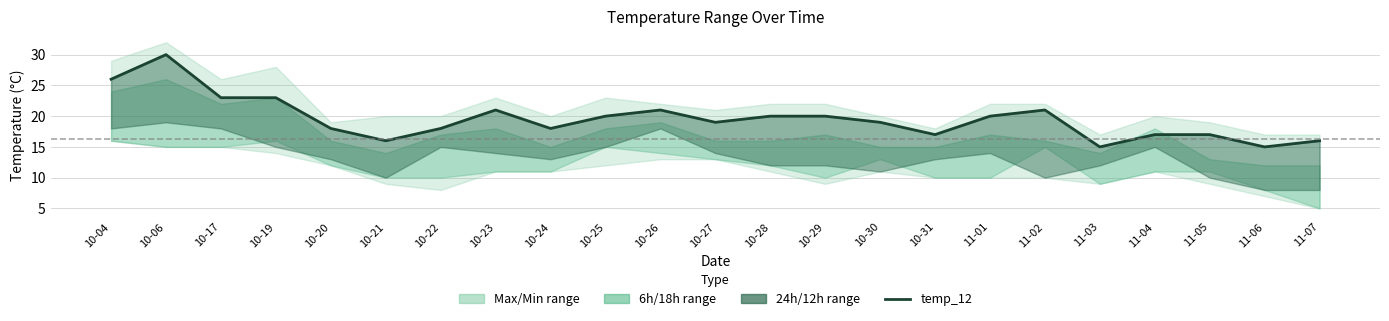

What is the label of the 20th point from the left?

11-04